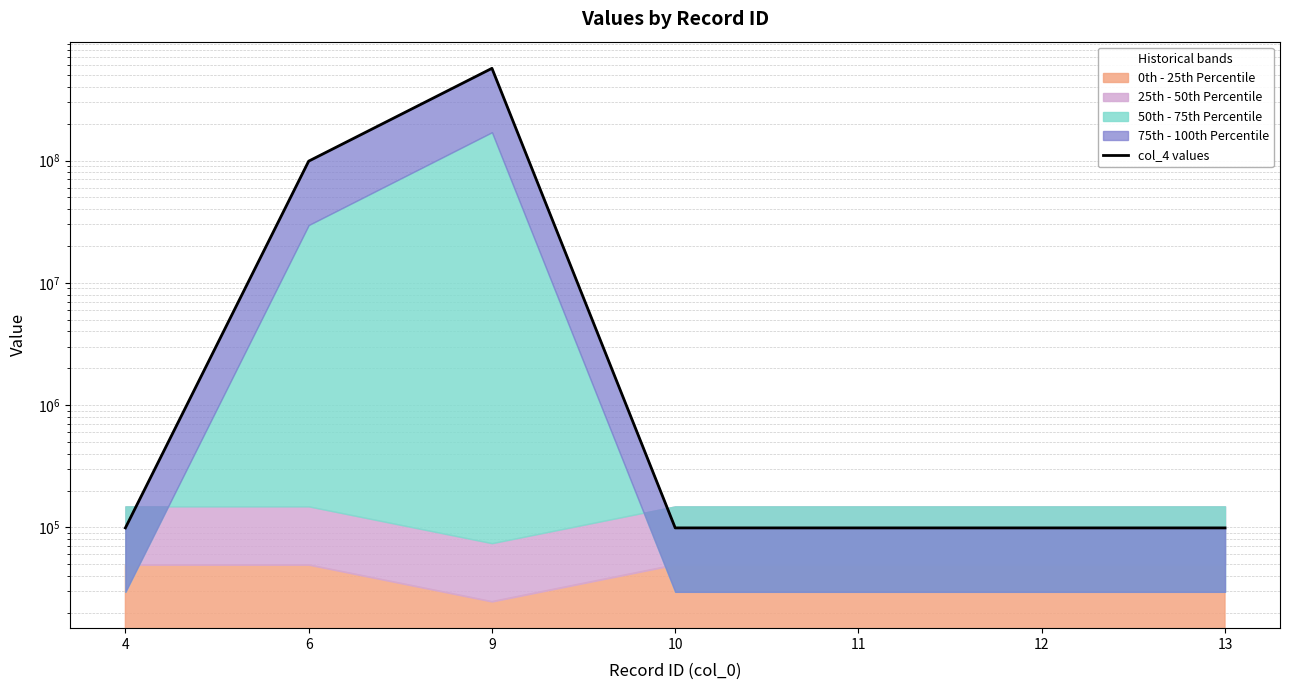

True or false: the data shows 175073 at 4.

False